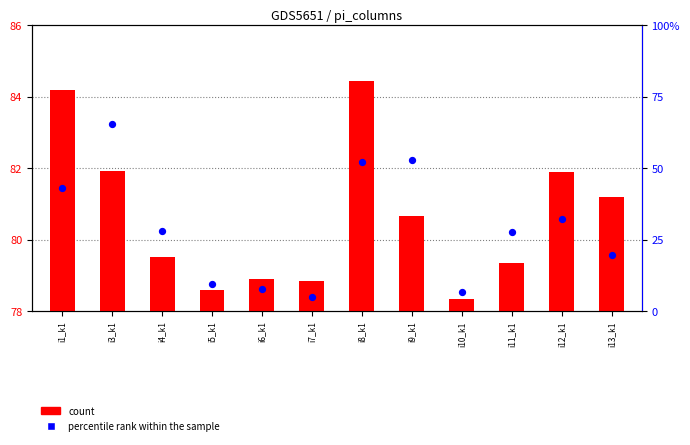

At which category is the sum across all series the highest?

i3_k1